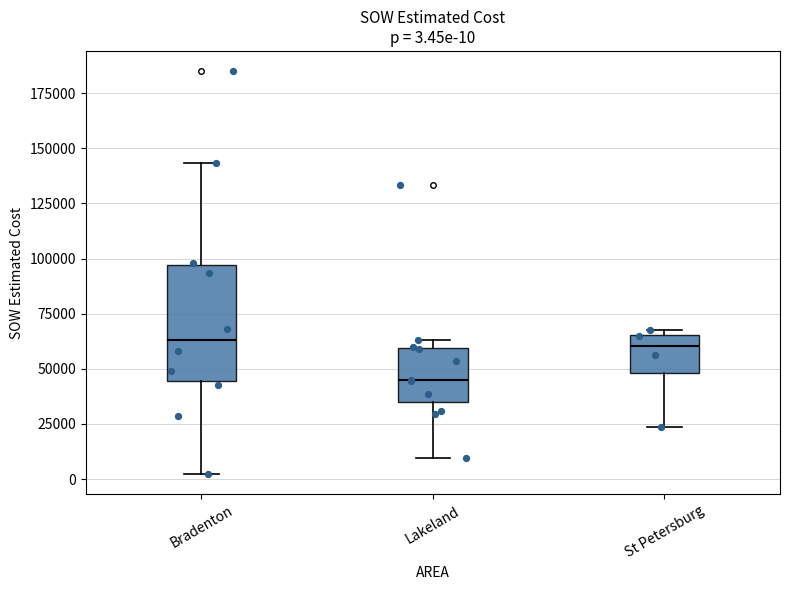

Comparing the boxes themselves (not the whiskers), which one is the tallest?

Bradenton